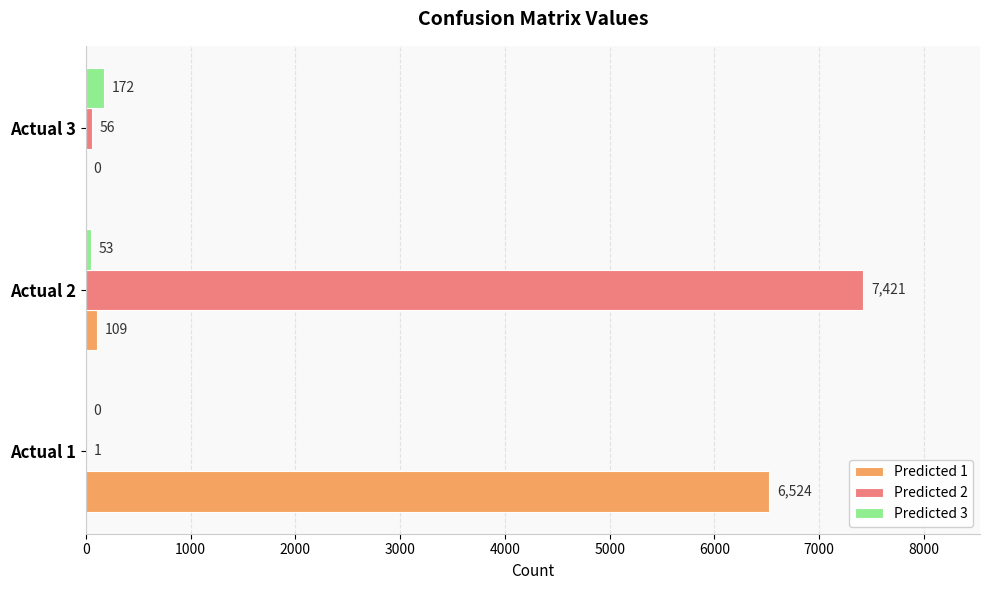

What is the total value across all series at Actual 2?

7583